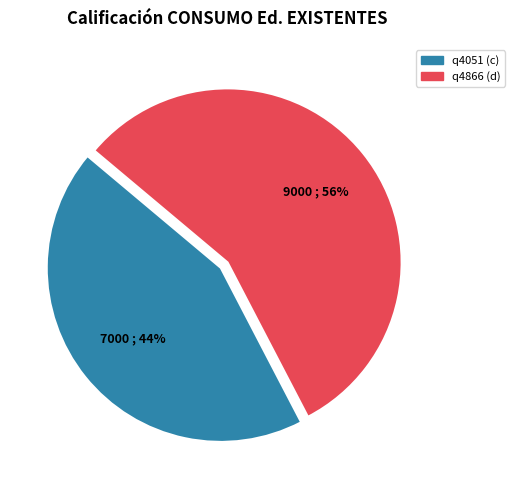

Do q4051 (c) and q4866 (d) together represent more than half of the pie?

Yes